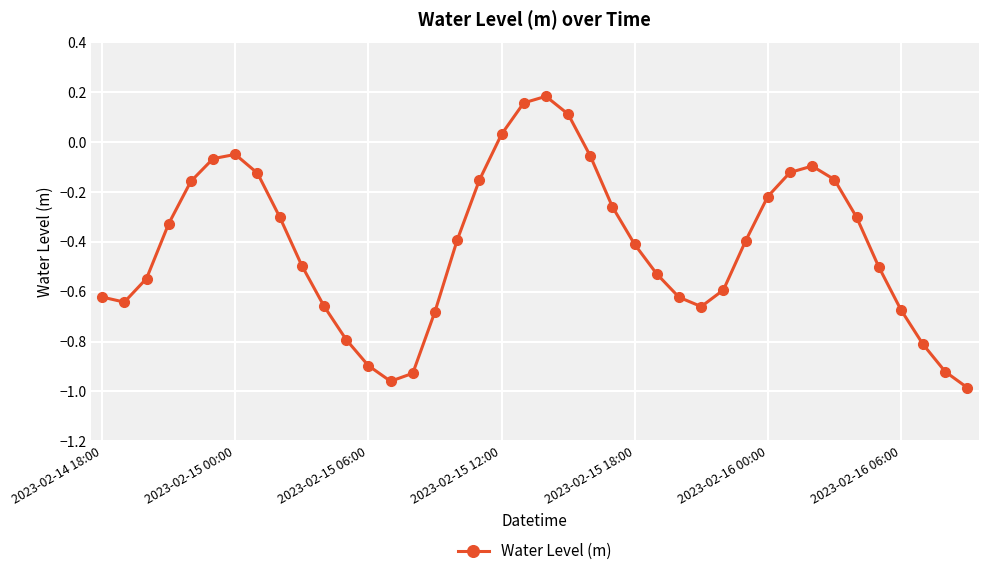

What is the difference between the maximum and minimum values?

1.2